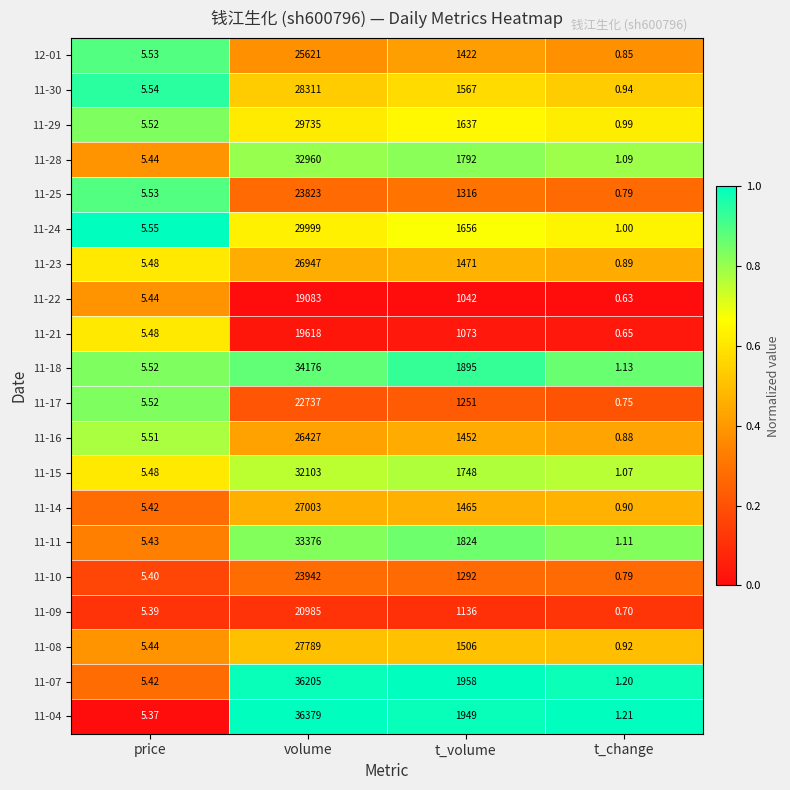

Count the number of categories in the chart.

4